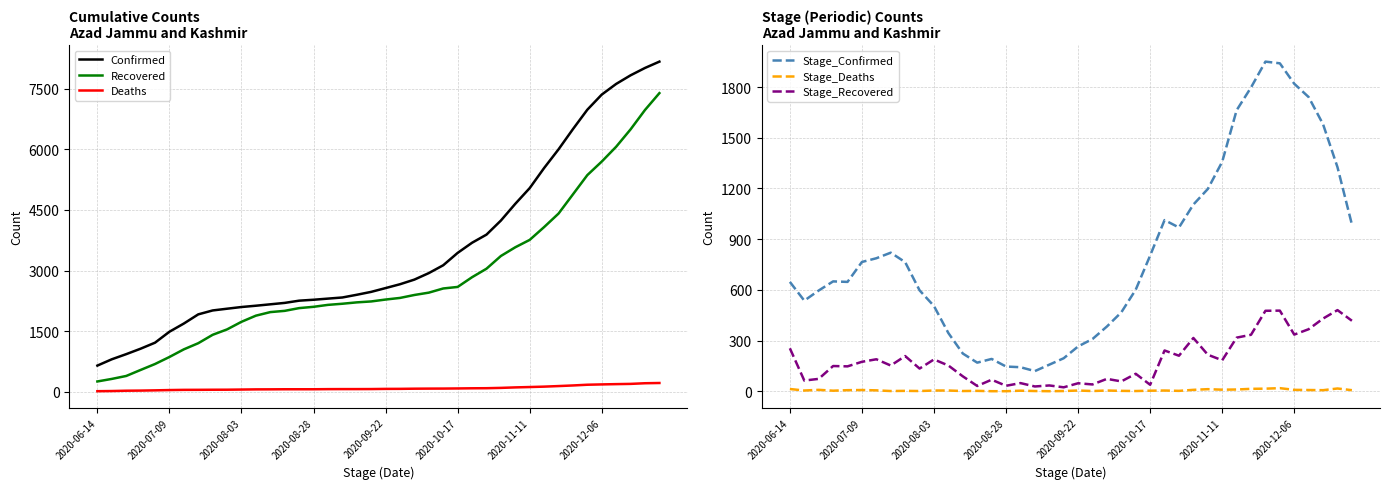

True or false: Stage_Recovered and Stage_Confirmed intersect in this chart.

False